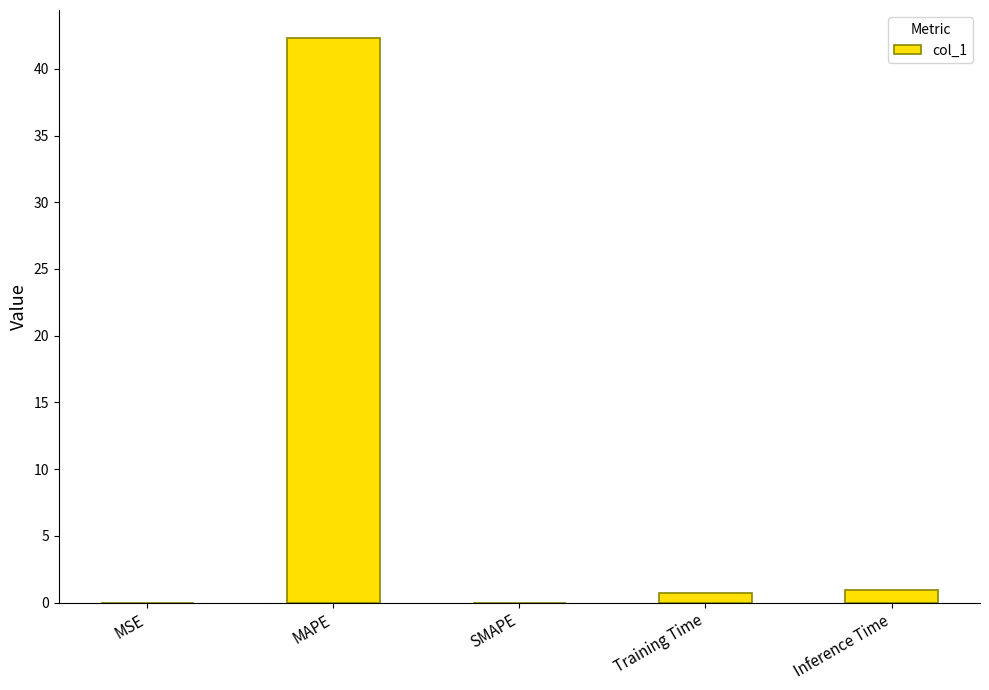

Count the number of categories in the chart.

5